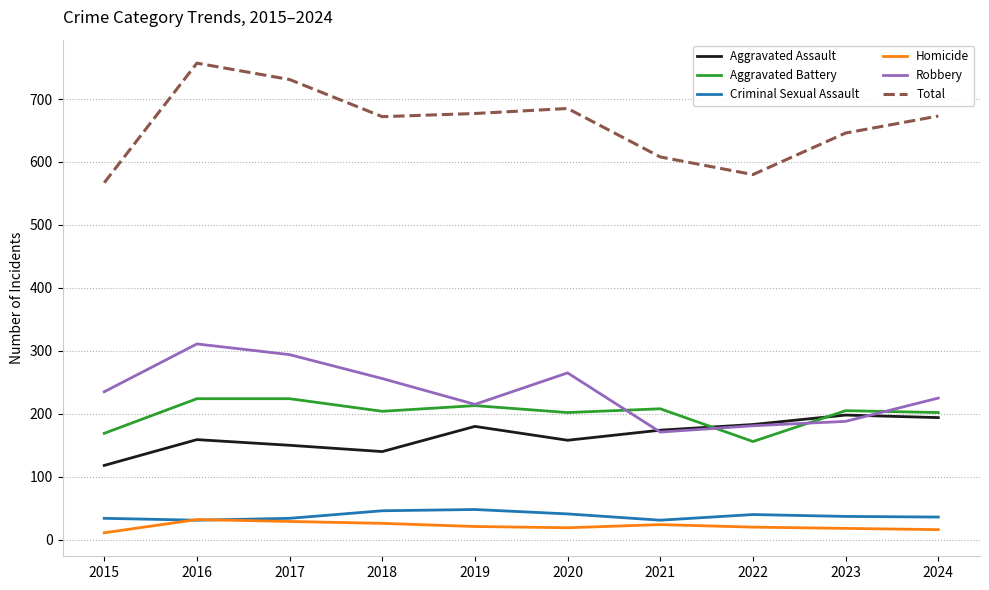

True or false: Aggravated Battery and Total intersect in this chart.

False